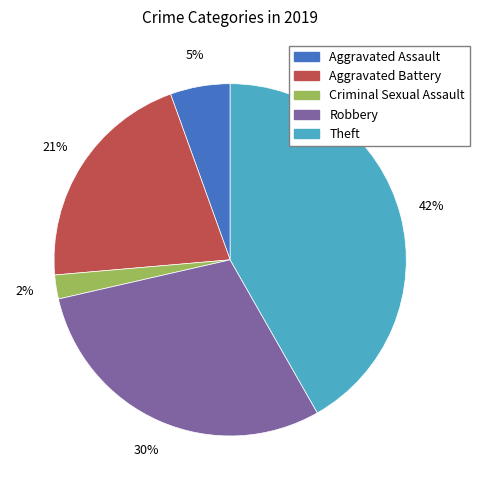

The Criminal Sexual Assault slice represents 2% of the pie. True or false?

True